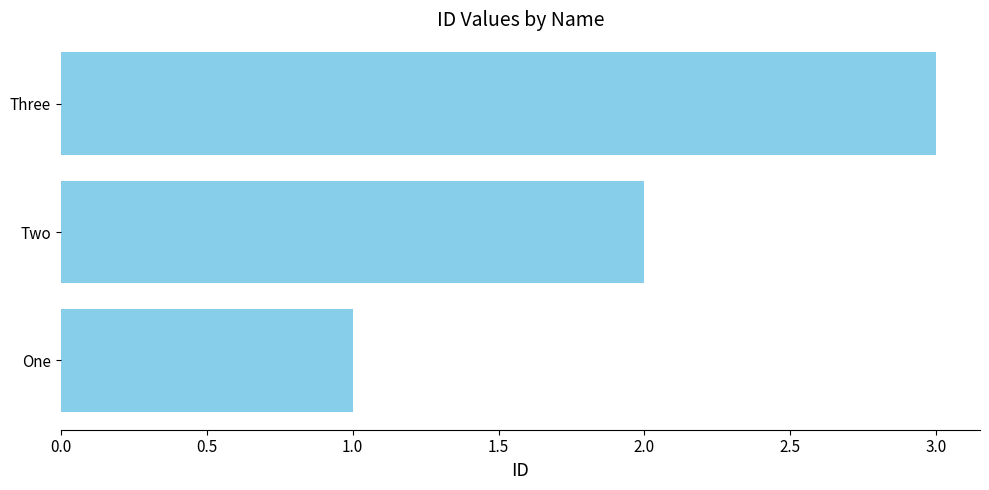

What is the change in value from One to Three?

+2